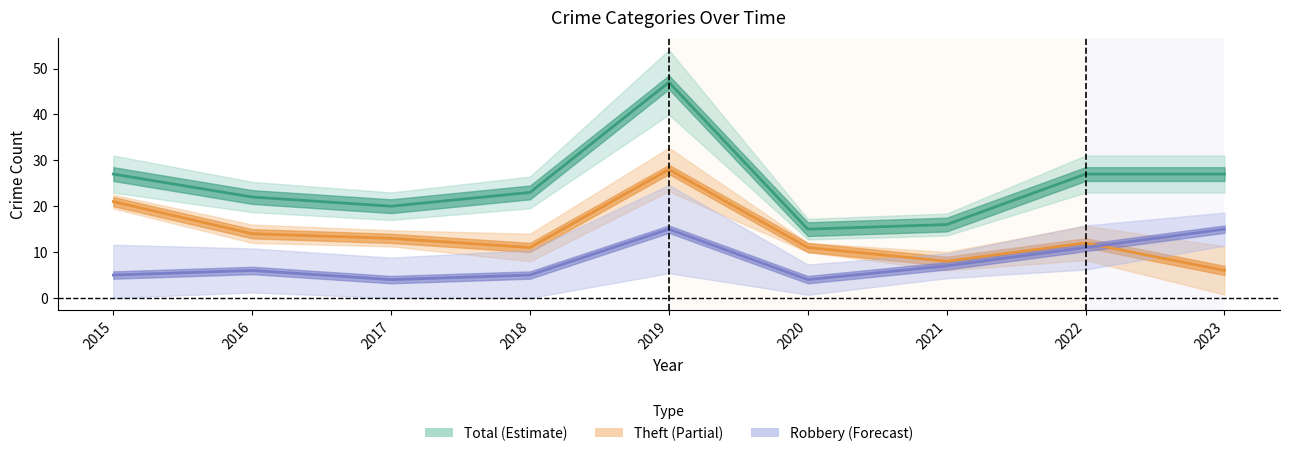

Which has a higher value, 2018 or 2019?

2019